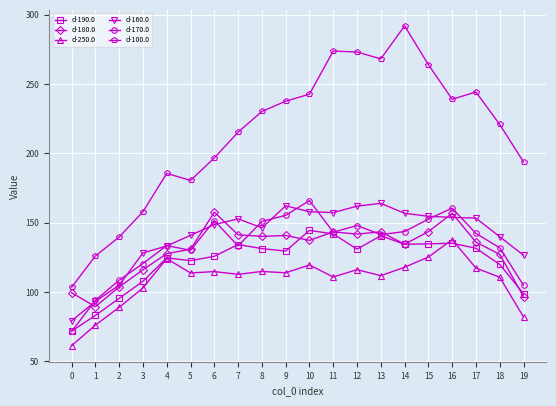

How many lines are shown in the chart?

6